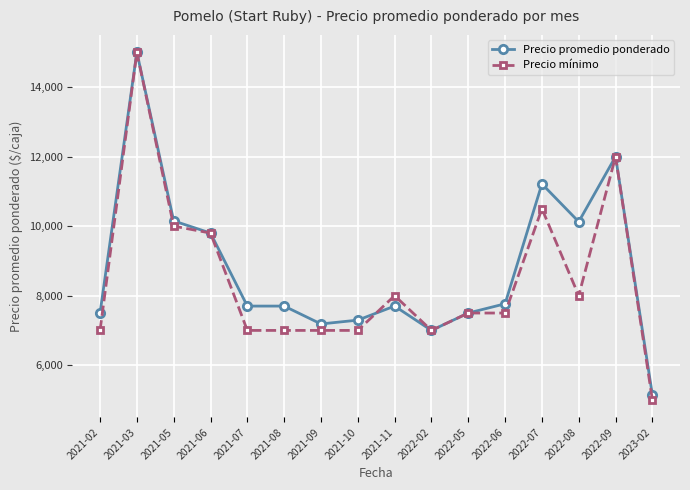

What is the sum of all Precio mínimo values?

135300